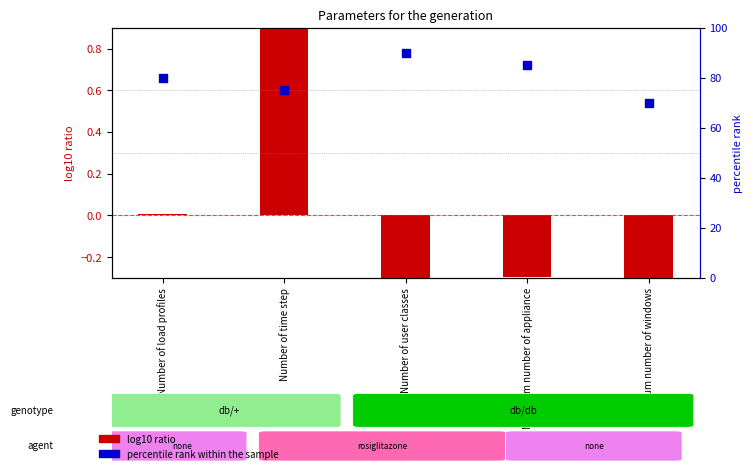

Which series has the largest total across all categories?

percentile rank within the sample